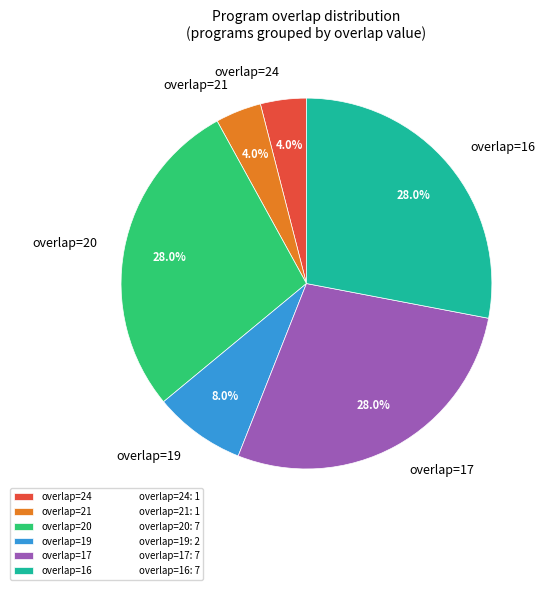

Does any single category account for the majority?

No